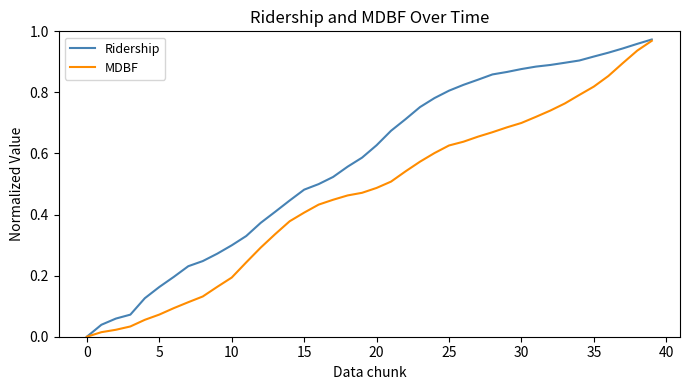

Which series has the largest total across all categories?

Ridership